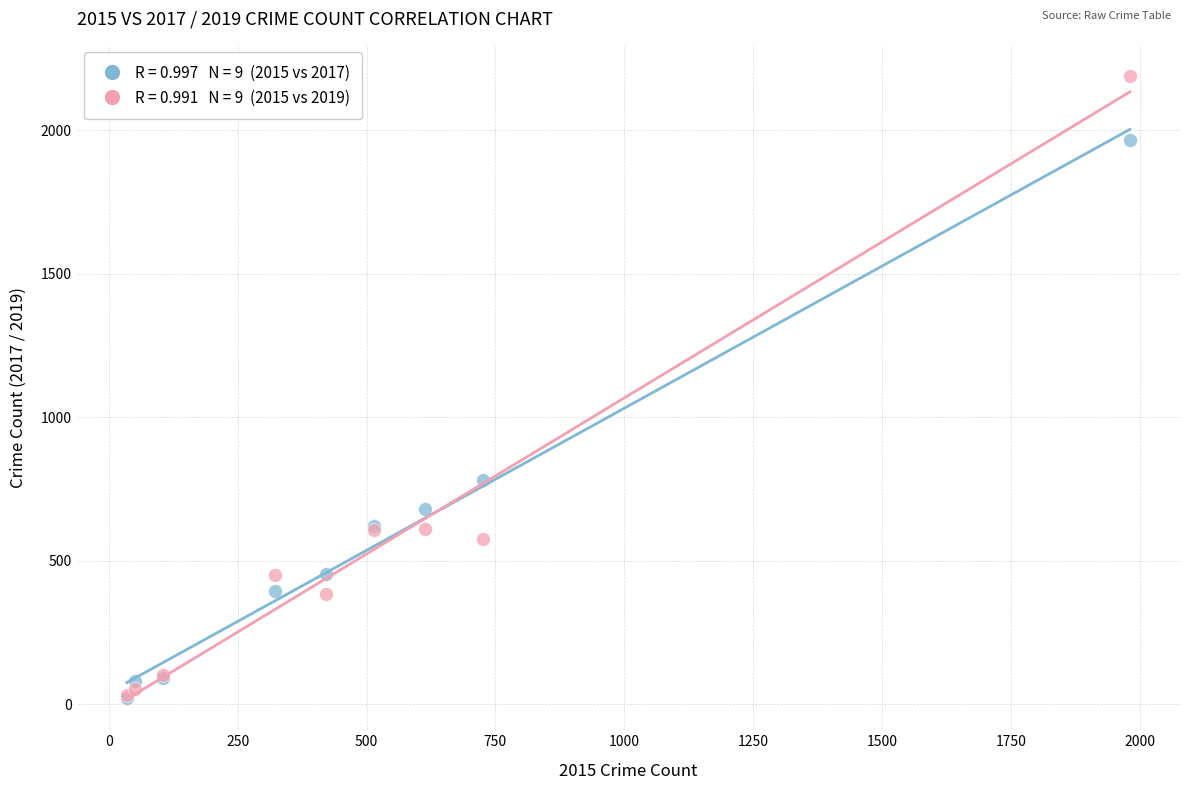

Across all series, what Y value is closest to 1106?

780